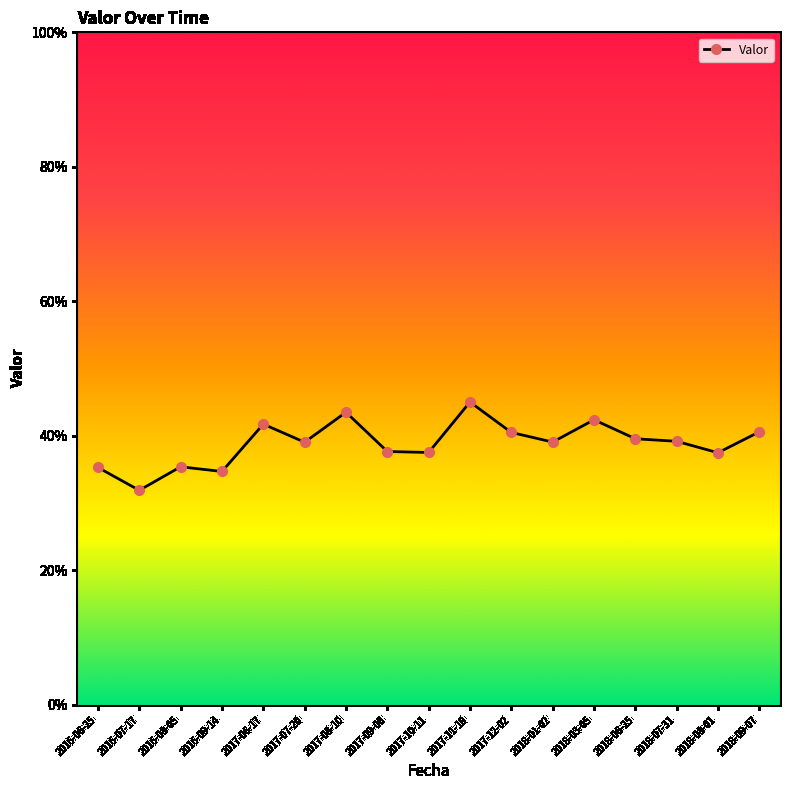

What position from the right is 2018-03-05?

5